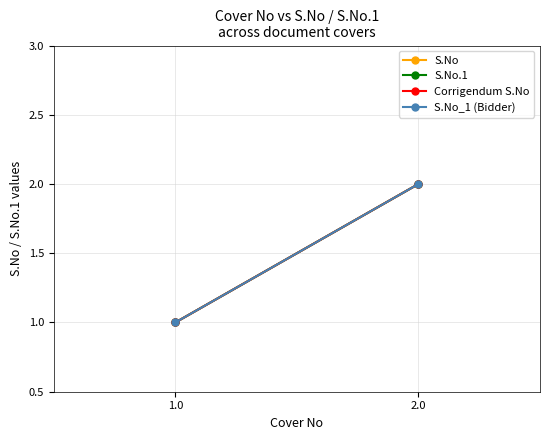

What is the value of the S.No point at the 2nd from the left?

2